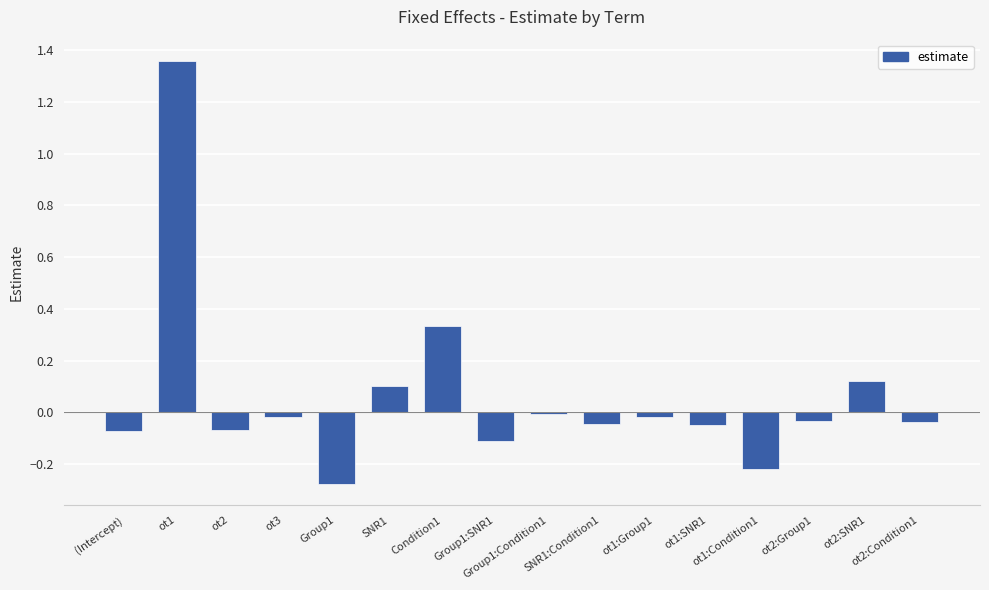

Which has a higher value, Group1:SNR1 or (Intercept)?

(Intercept)